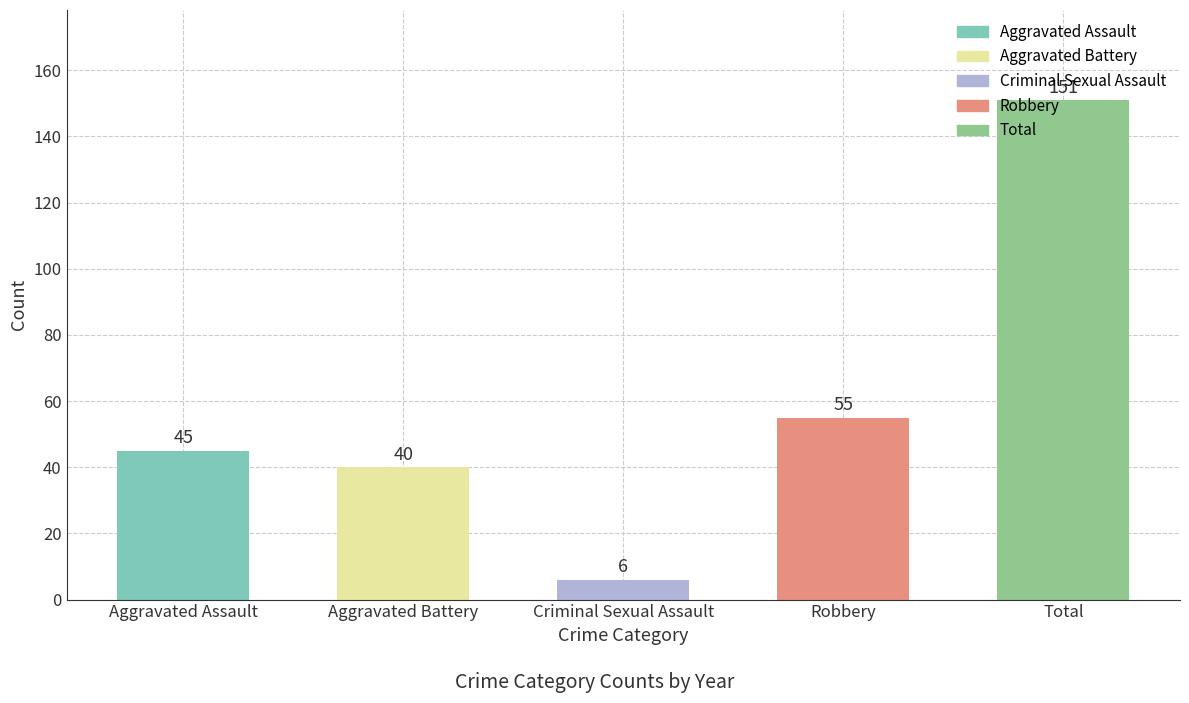

Between Total and Criminal Sexual Assault, which is larger?

Total